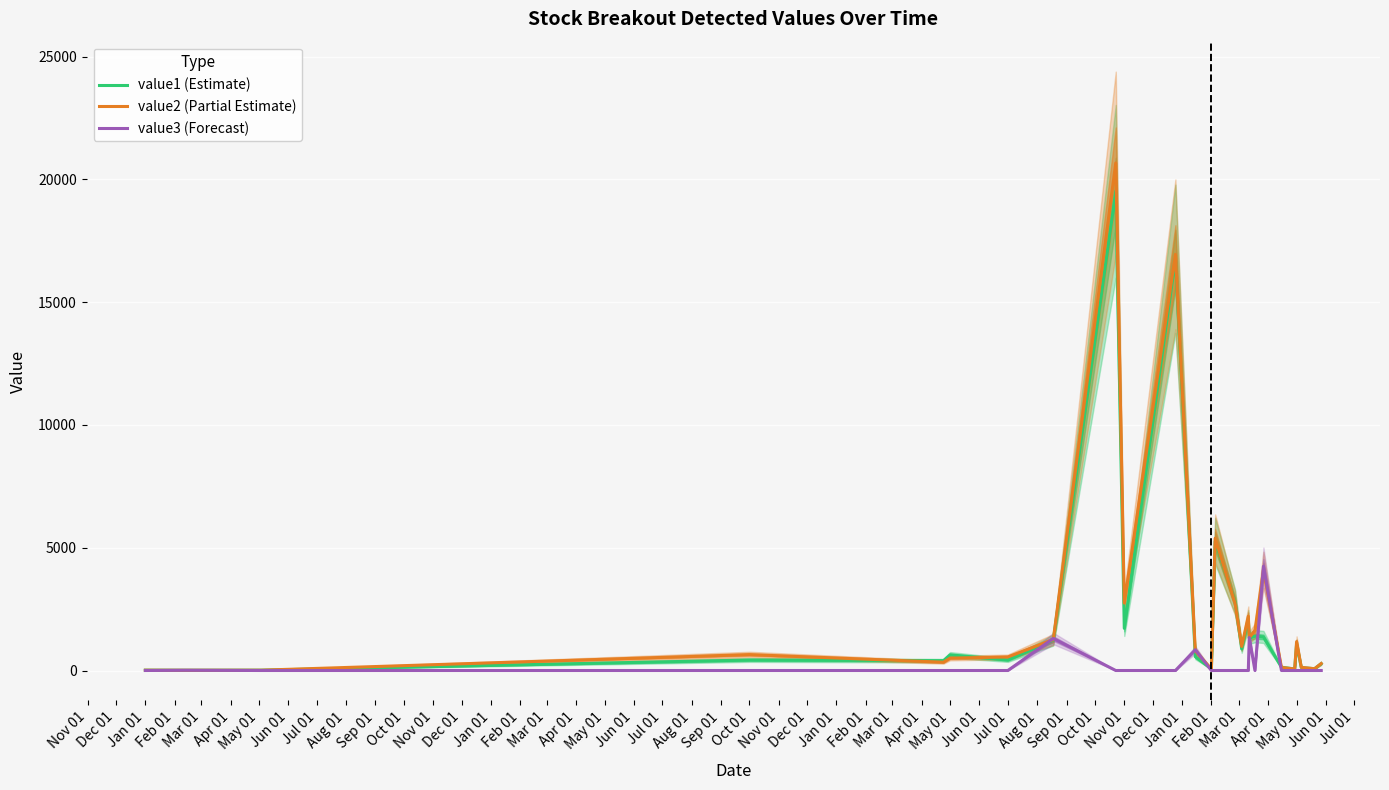

The value of value3 (Forecast) at Feb 01 is 0.0. True or false?

True